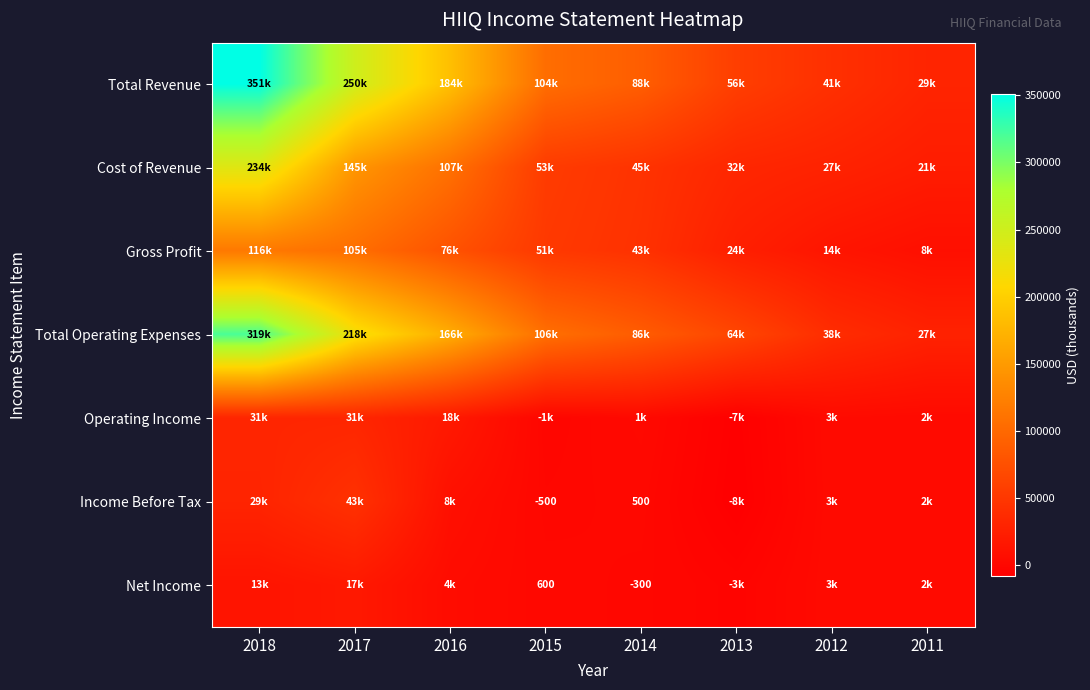

Is the value of Total Operating Expenses at 2013 greater than the value of Operating Income at 2012?

Yes